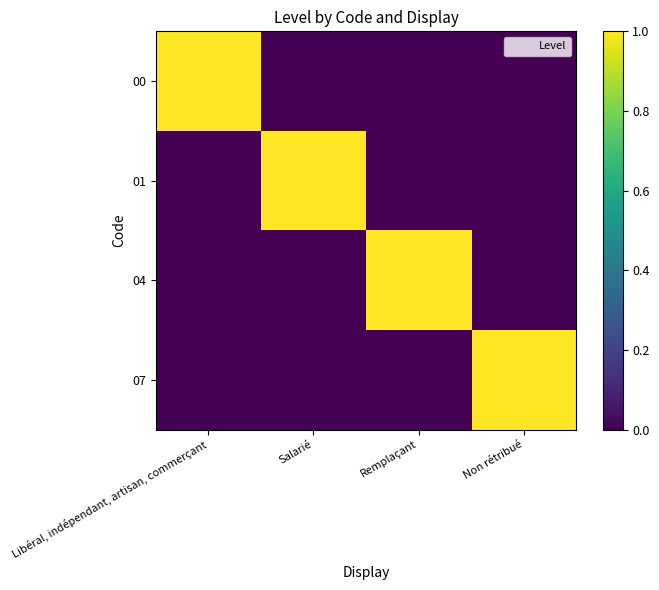

Rank the series at Libéral, indépendant, artisan, commerçant from highest to lowest value.

00, 01, 04, 07